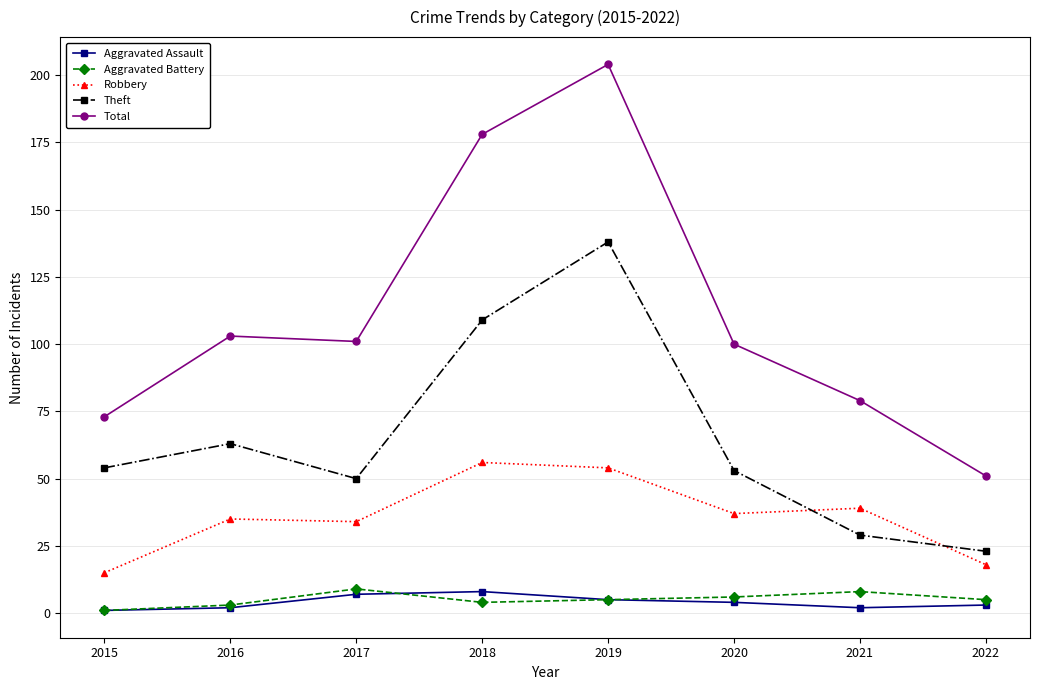

What is the value of the Theft point at the 7th from the left?

29